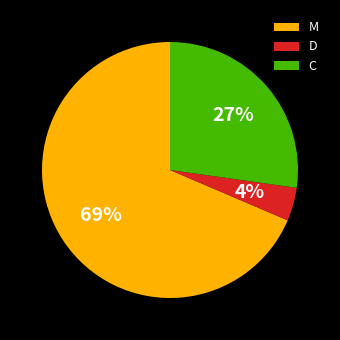

To the nearest percent, what is the difference between the C and D slice percentages?

23%